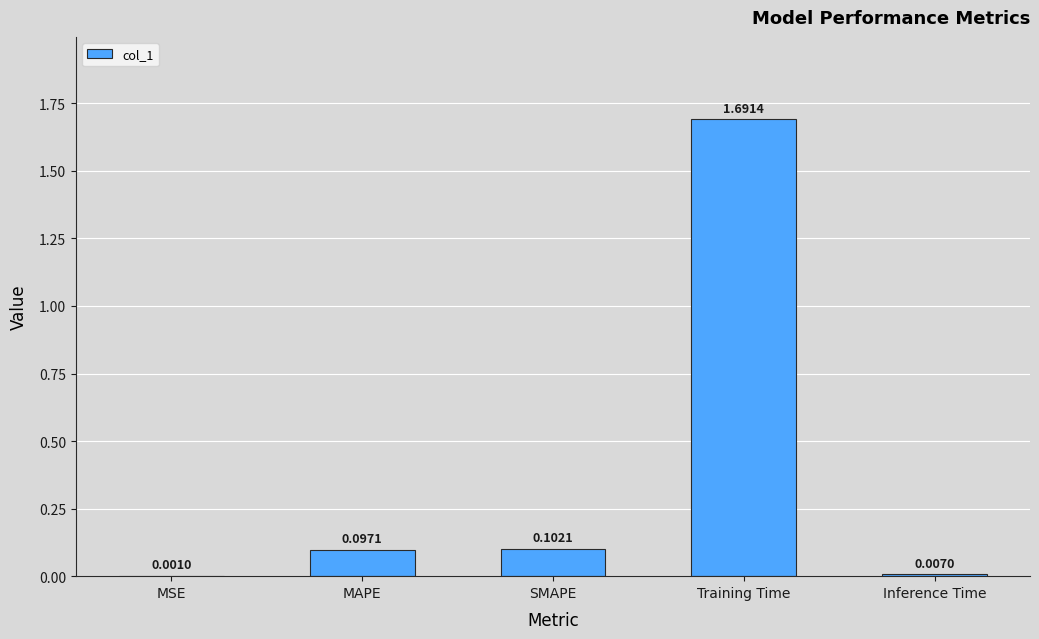

Where is the data nearest to the value 0?

MSE